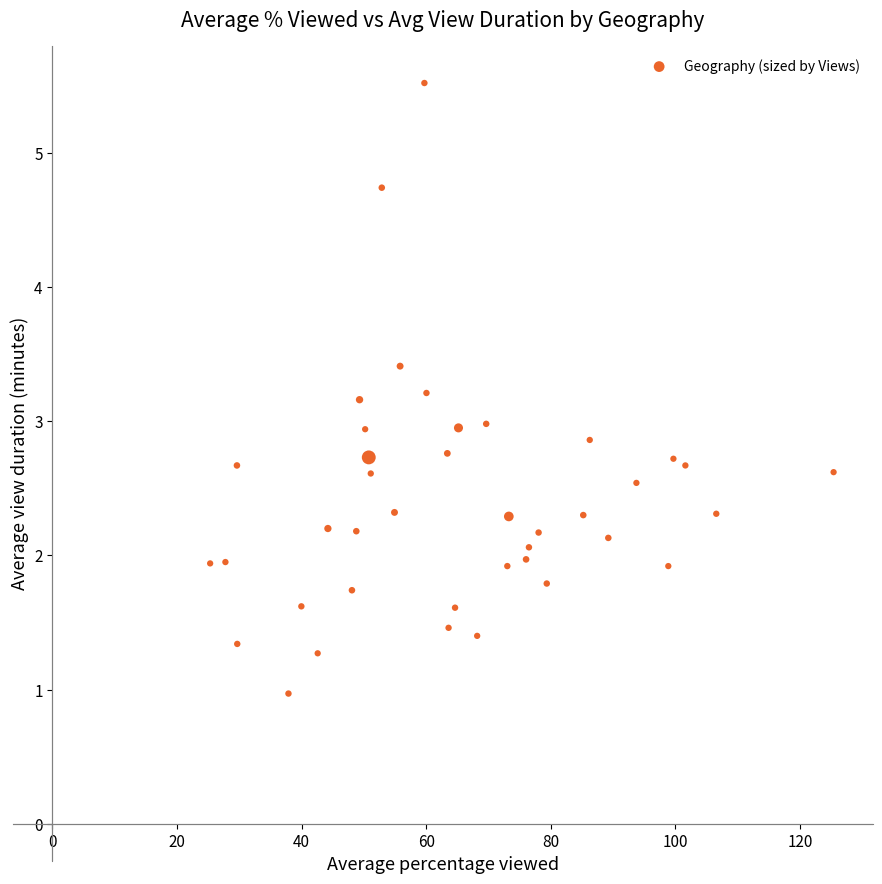

What is the range of X values (max minus min)?

100.1